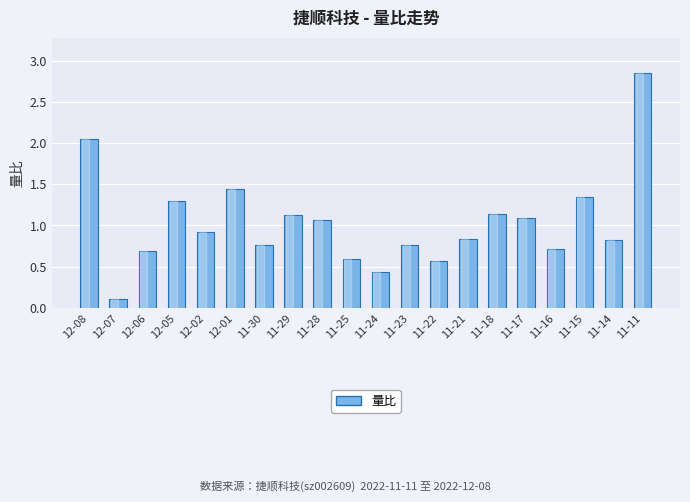

What is the label of the 14th bar from the right?

11-30